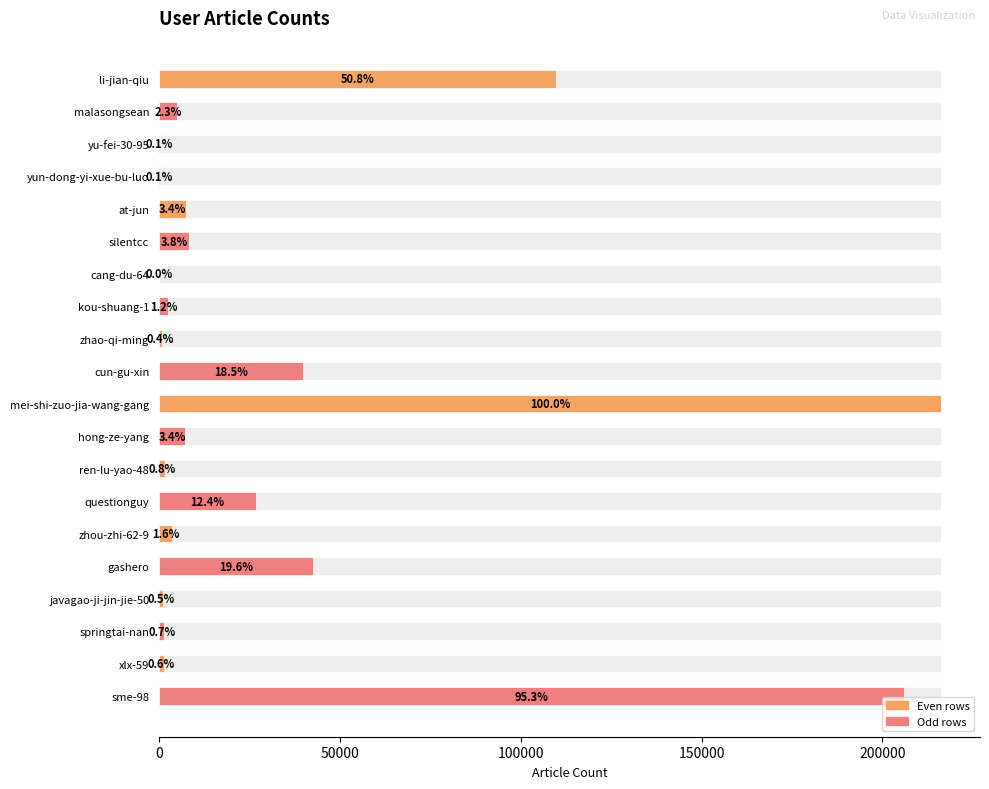

True or false: the data shows 7339 at at-jun.

True